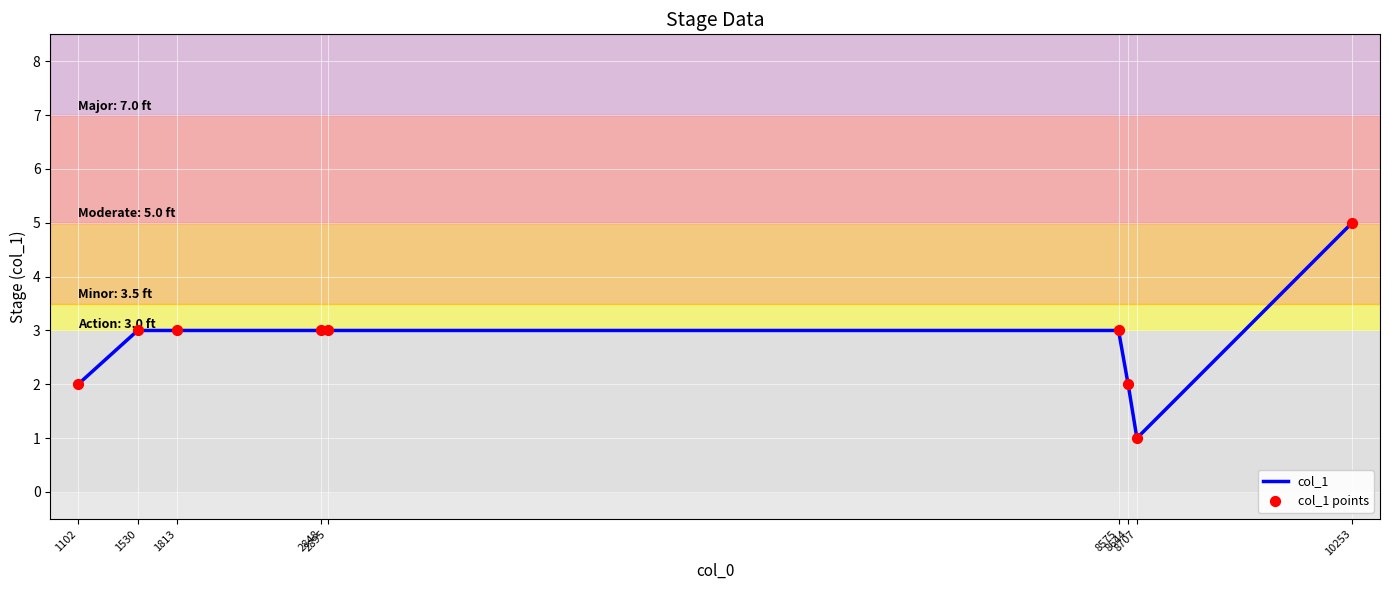

What is the difference between the maximum and minimum values?

4